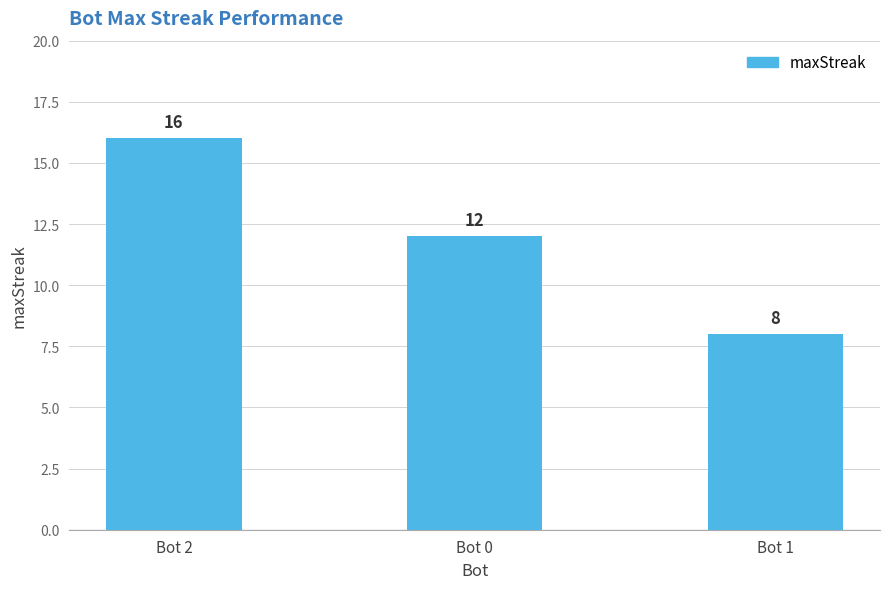

At which label does the data first exceed 12?

Bot 2